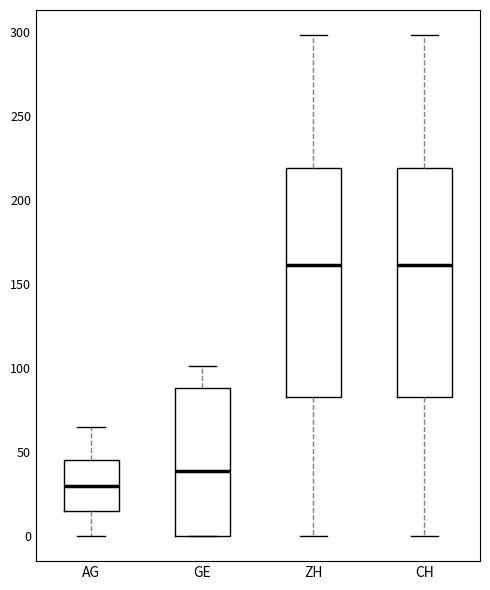

Reading left to right, transcribe this box plot: for each box, give where its median line is, the range the box spans, and where its two whiskers end, as read against the y-axis. The values are not printed on the chart, so give them approximately, as read against the axis.

AG: median 30, box 15 to 45, whiskers 0 to 65
GE: median 40, box 0 to 90, whiskers 0 to 100
ZH: median 160, box 85 to 220, whiskers 0 to 300
CH: median 160, box 85 to 220, whiskers 0 to 300